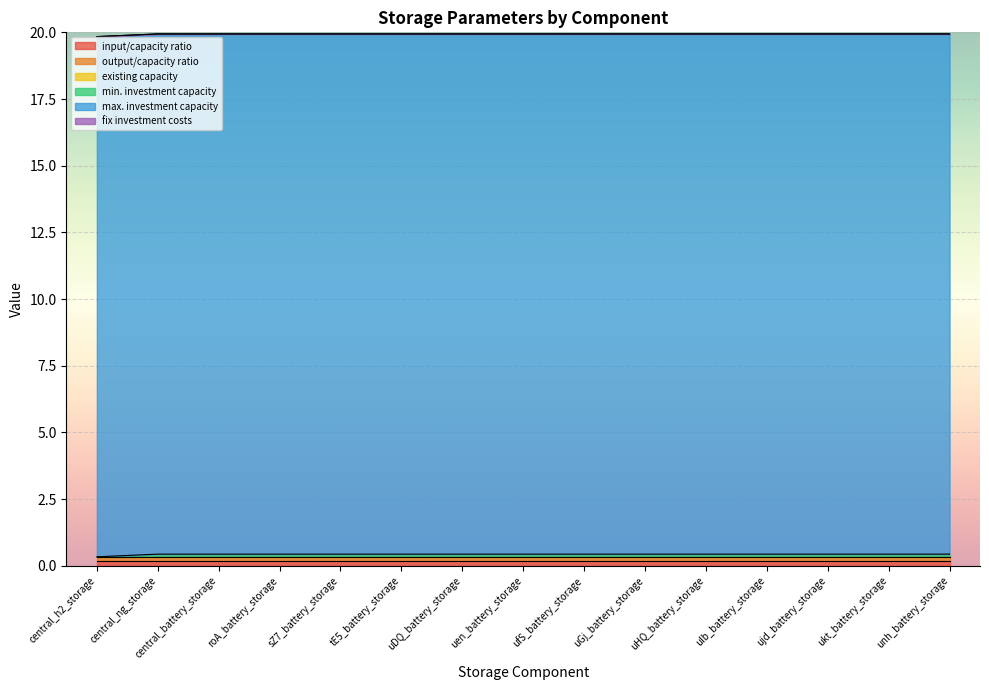

True or false: existing capacity and min. investment capacity intersect in this chart.

False